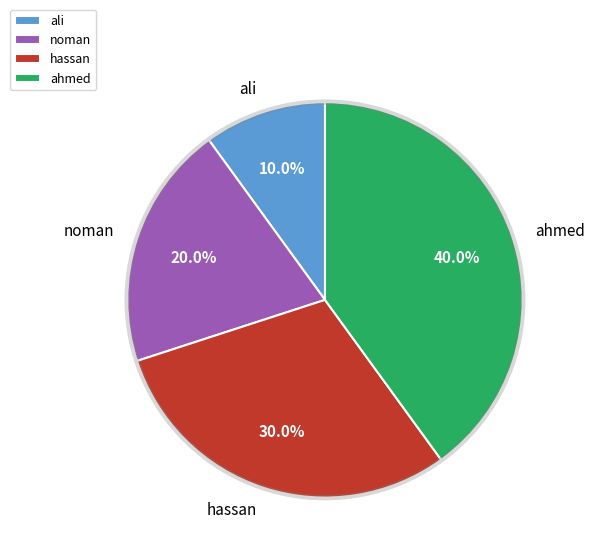

What is the total percentage of ali and ahmed?

50.0%